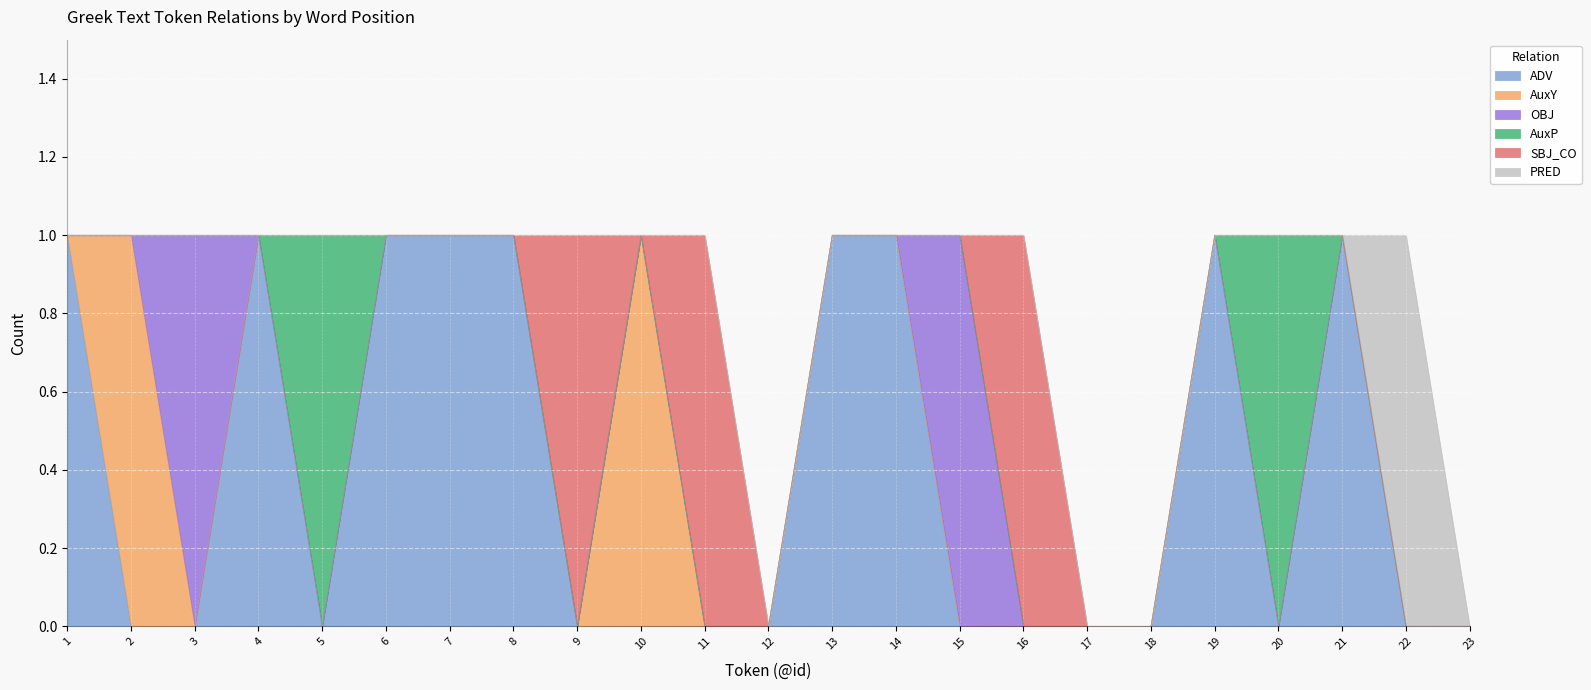

Which series has the largest range (max minus min)?

ADV